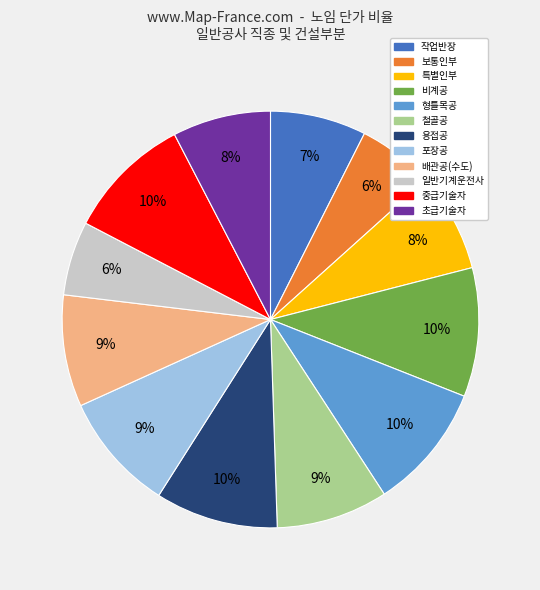

How many slices are in this pie chart?

12